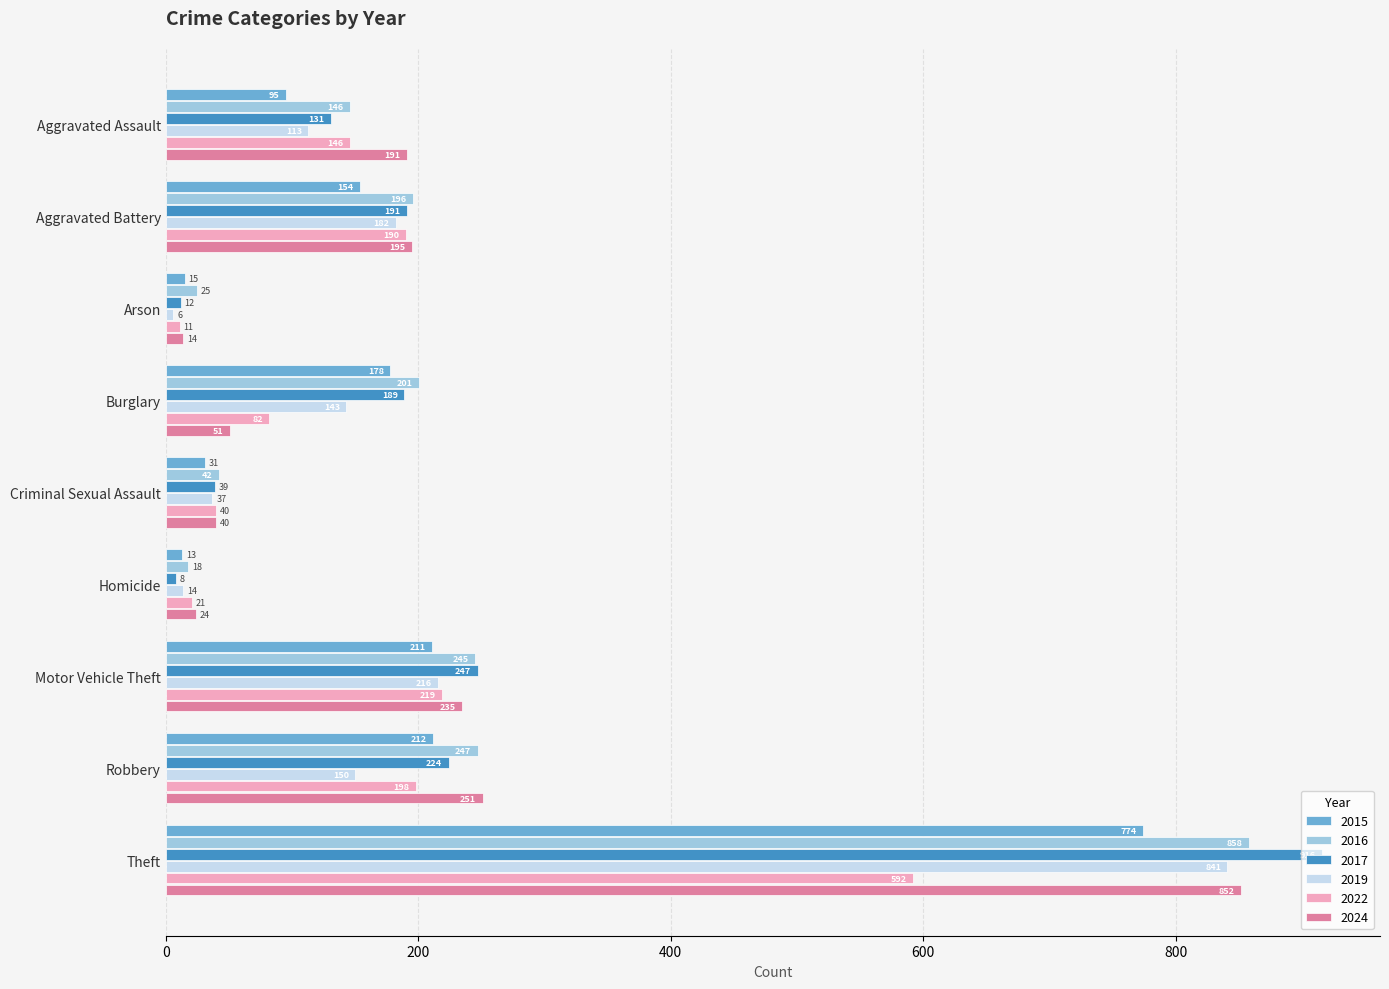

Count the number of categories in the chart.

9